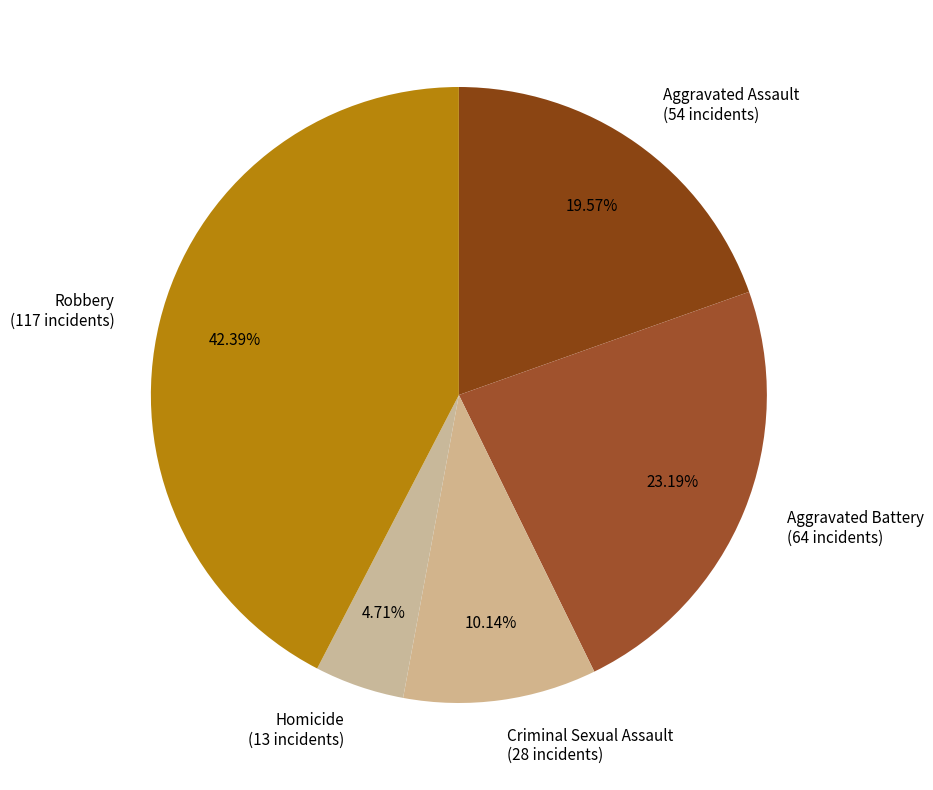

Between Criminal Sexual Assault and Aggravated Battery, which is larger?

Aggravated Battery